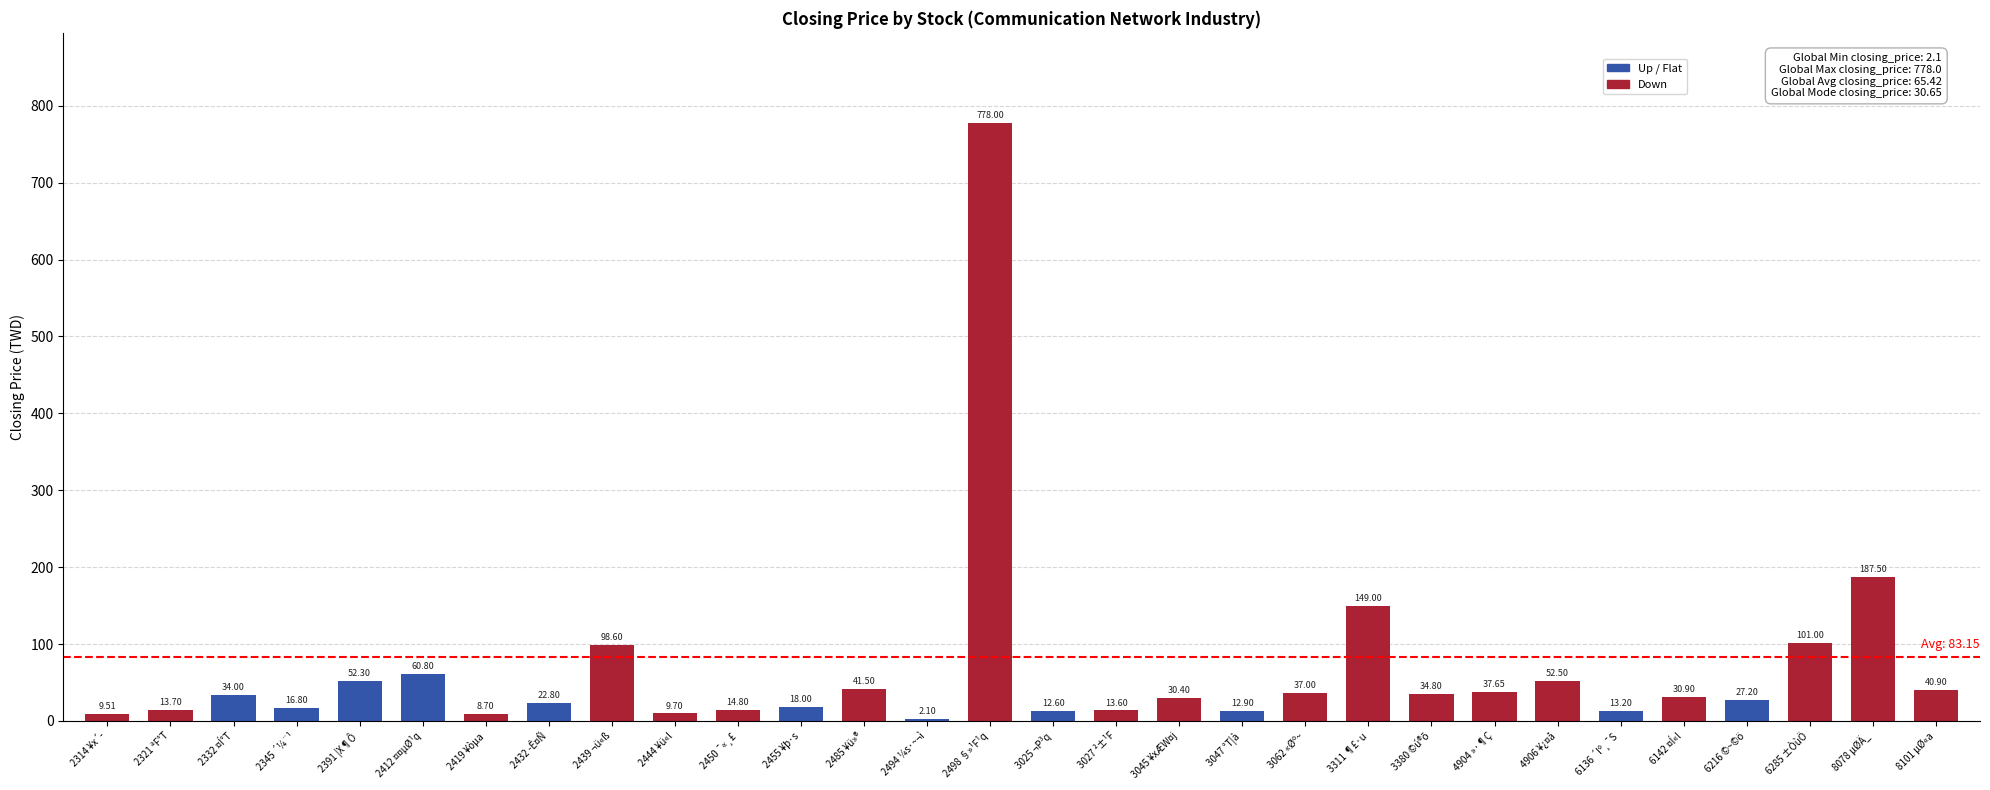

What is the sum of all values?

1962.5